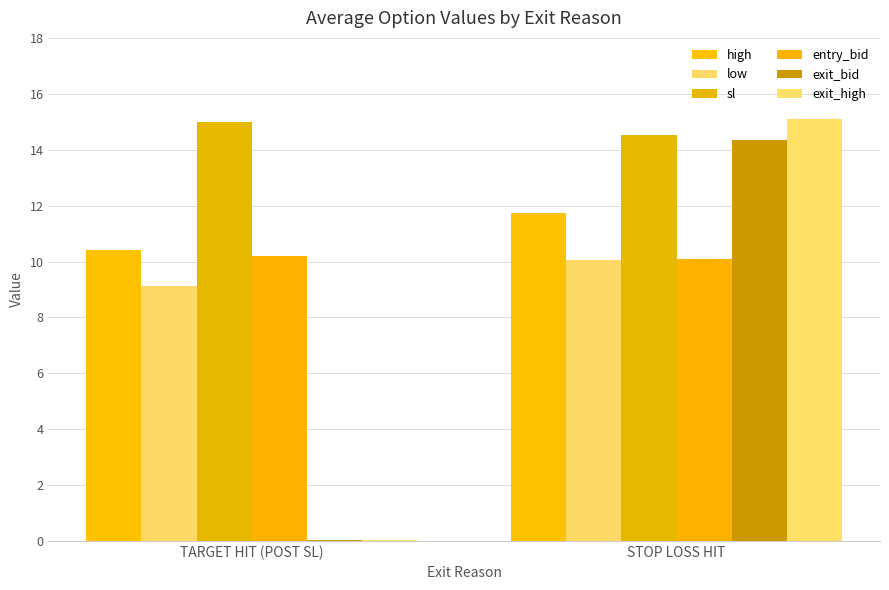

Is it true that exit_high equals 0.0 at TARGET HIT (POST SL)?

False